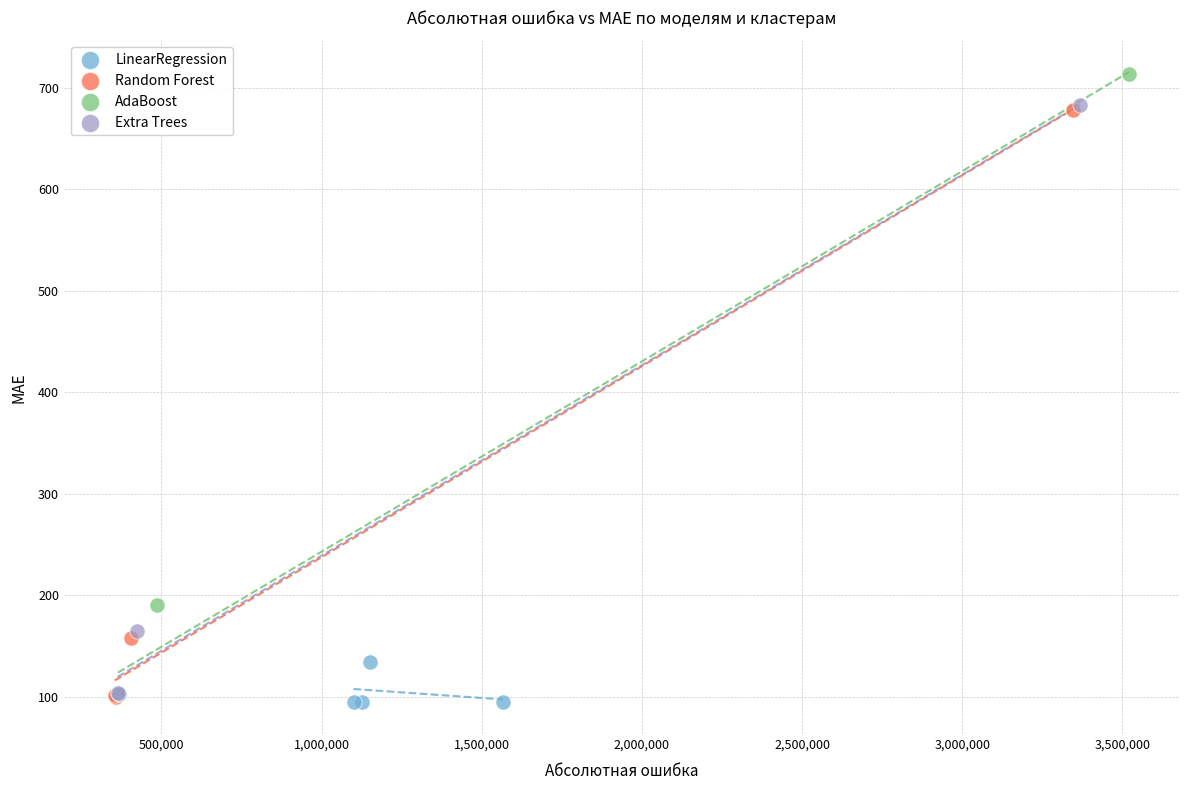

Which series contains the highest Y value?

AdaBoost